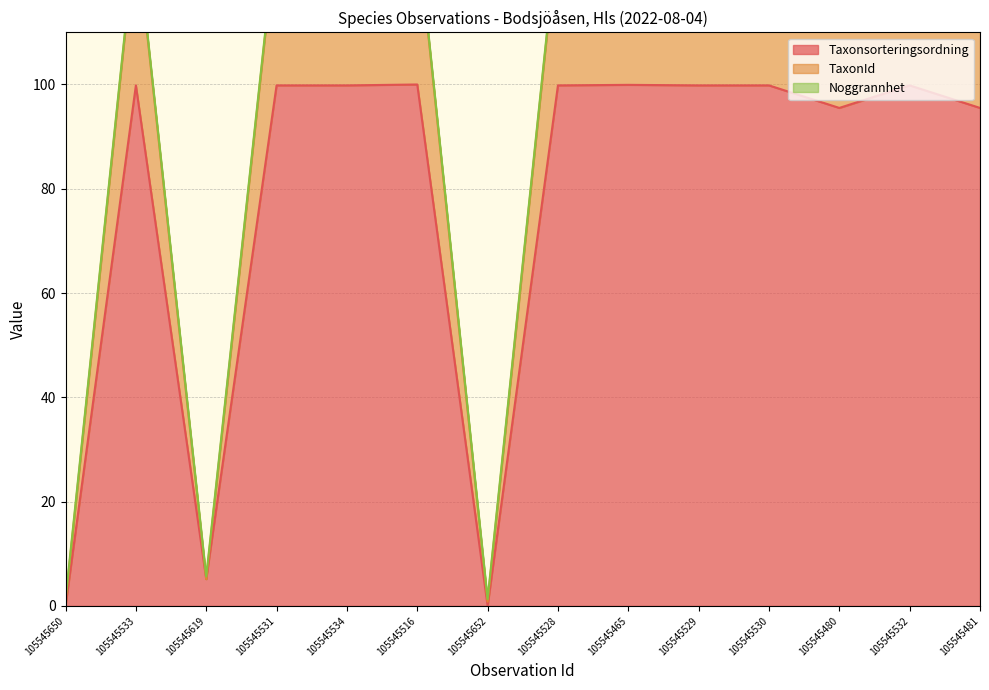

True or false: TaxonId and Taxonsorteringsordning cross at least once.

False